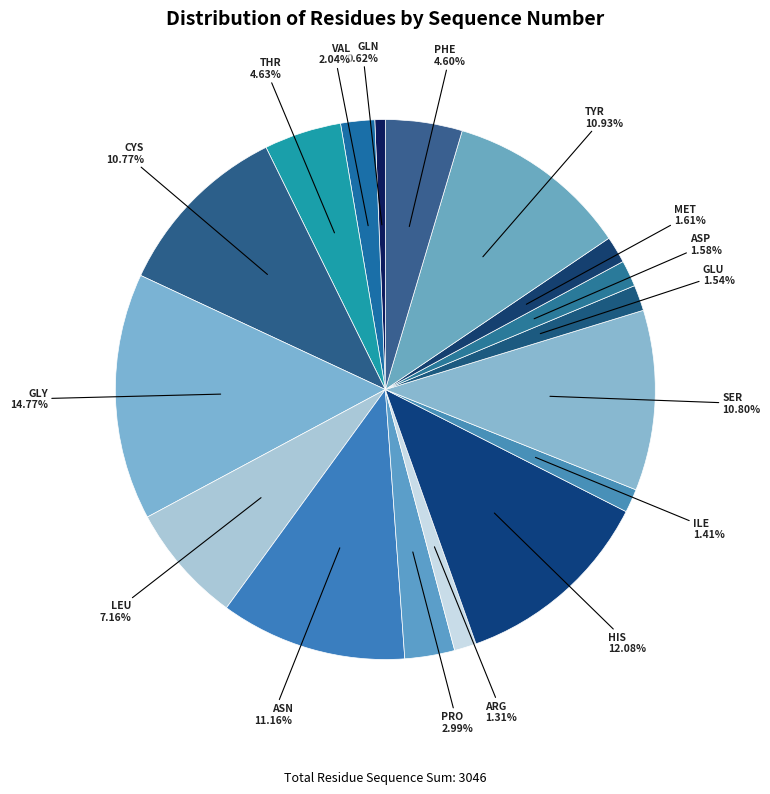

Count the number of slices in the pie.

17